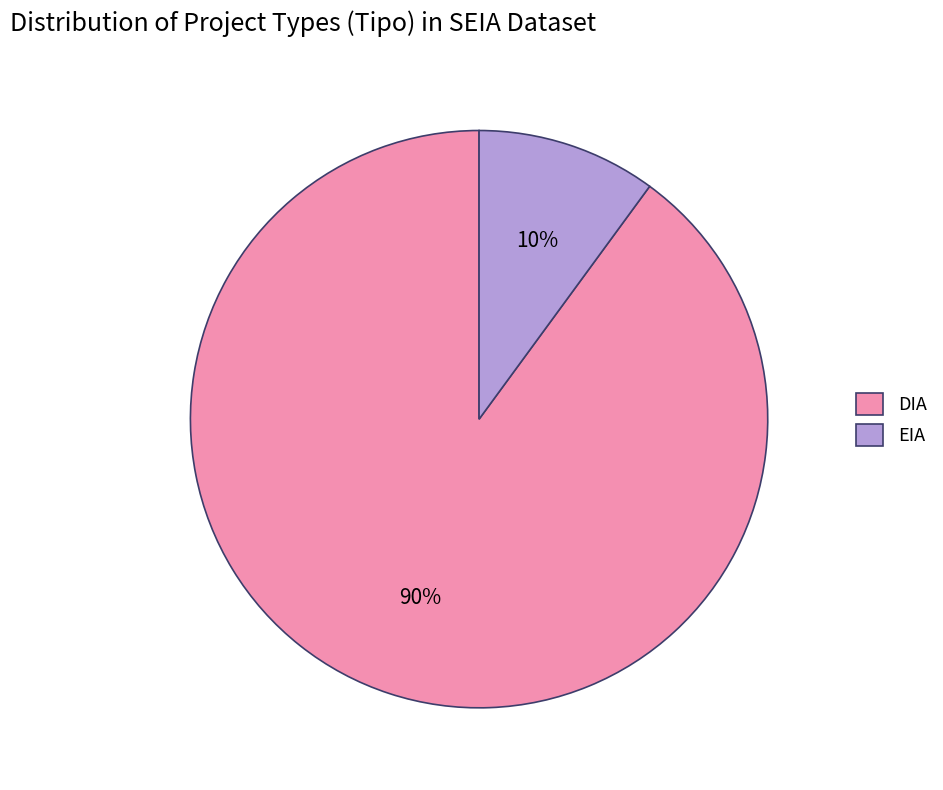

Count the number of slices in the pie.

2